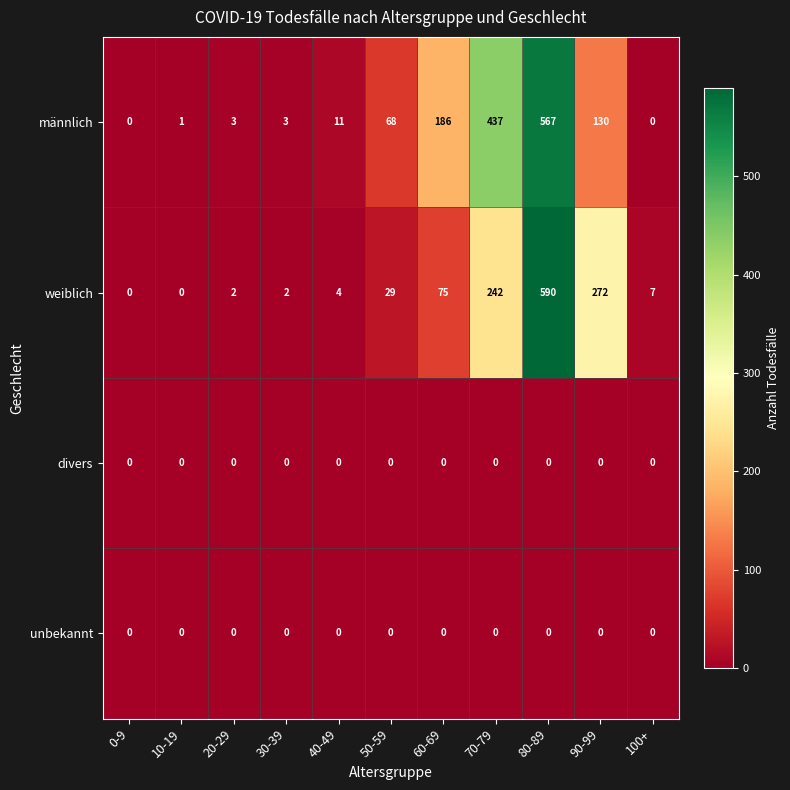

What is the total value across all series at 50-59?

97